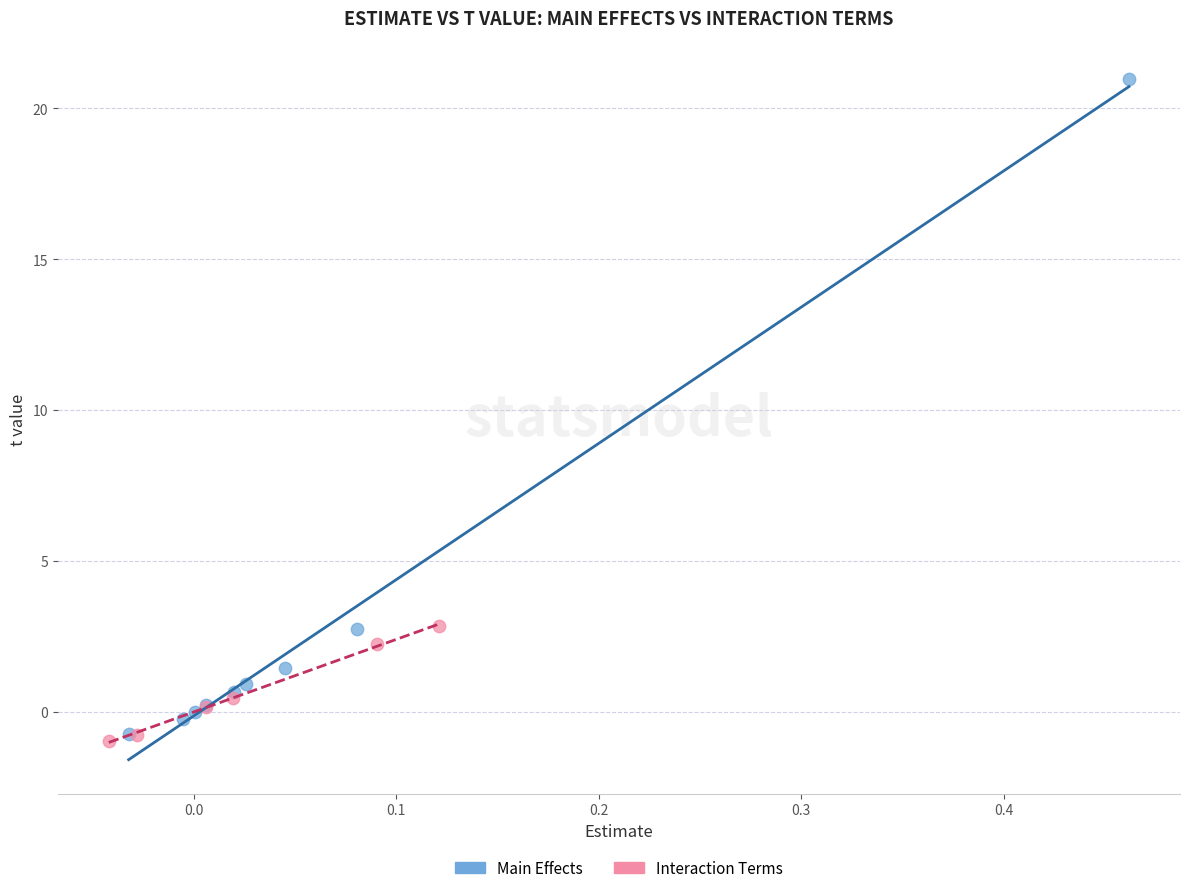

Which series has the widest spread of Y values?

Main Effects